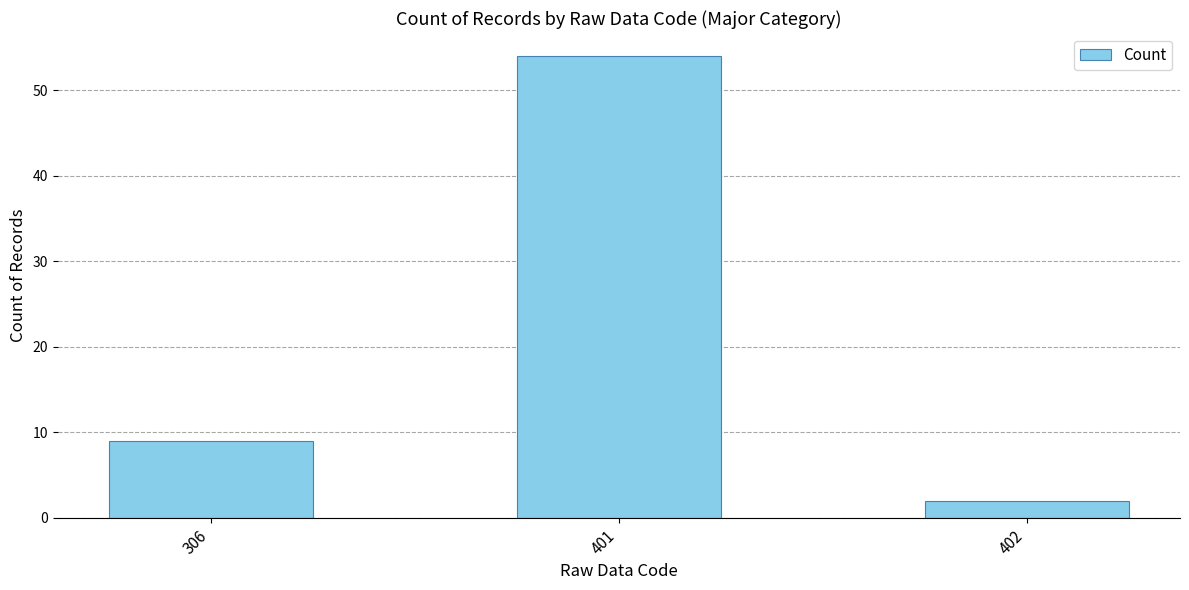

Which label corresponds to the smallest value in the chart?

402